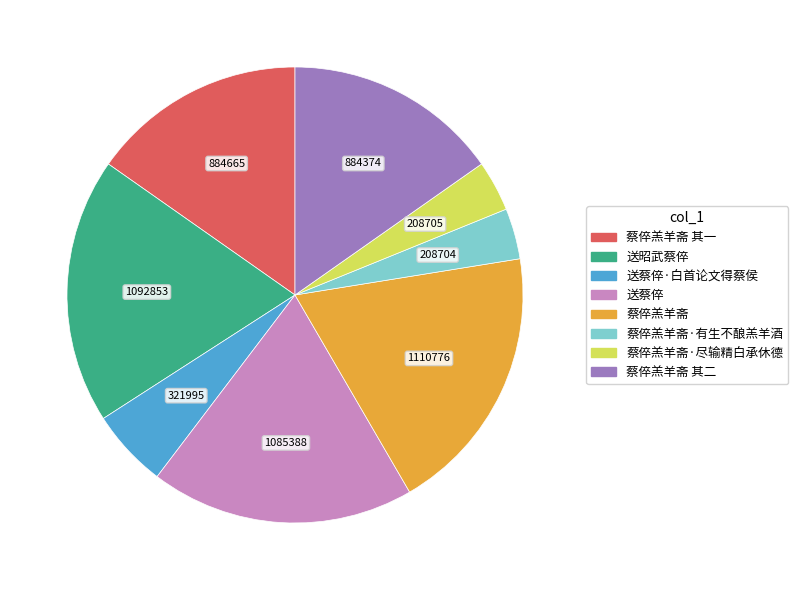

Is it true that 送蔡倅 is 19% of the pie?

True